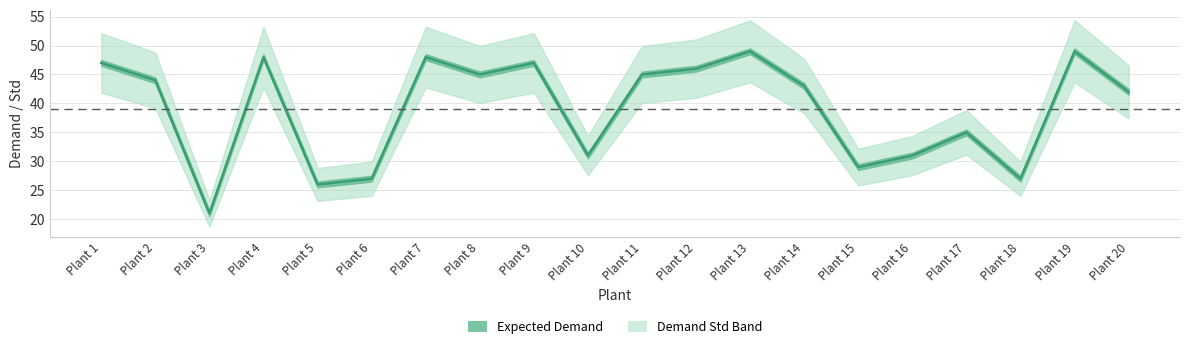

At which label is the value closest to 35?

Plant 17